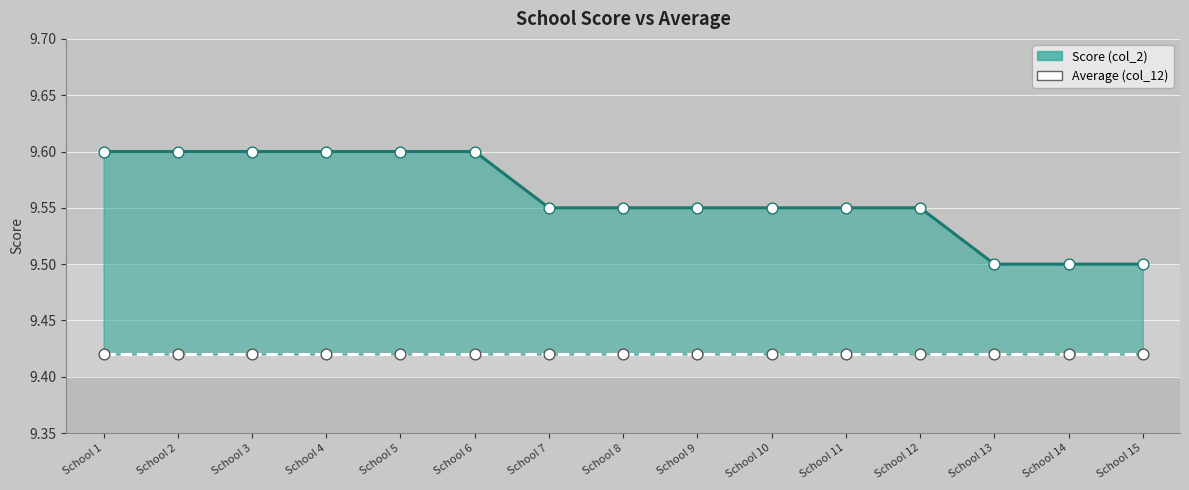

Which series contains the lowest Y value?

Average (col_12)